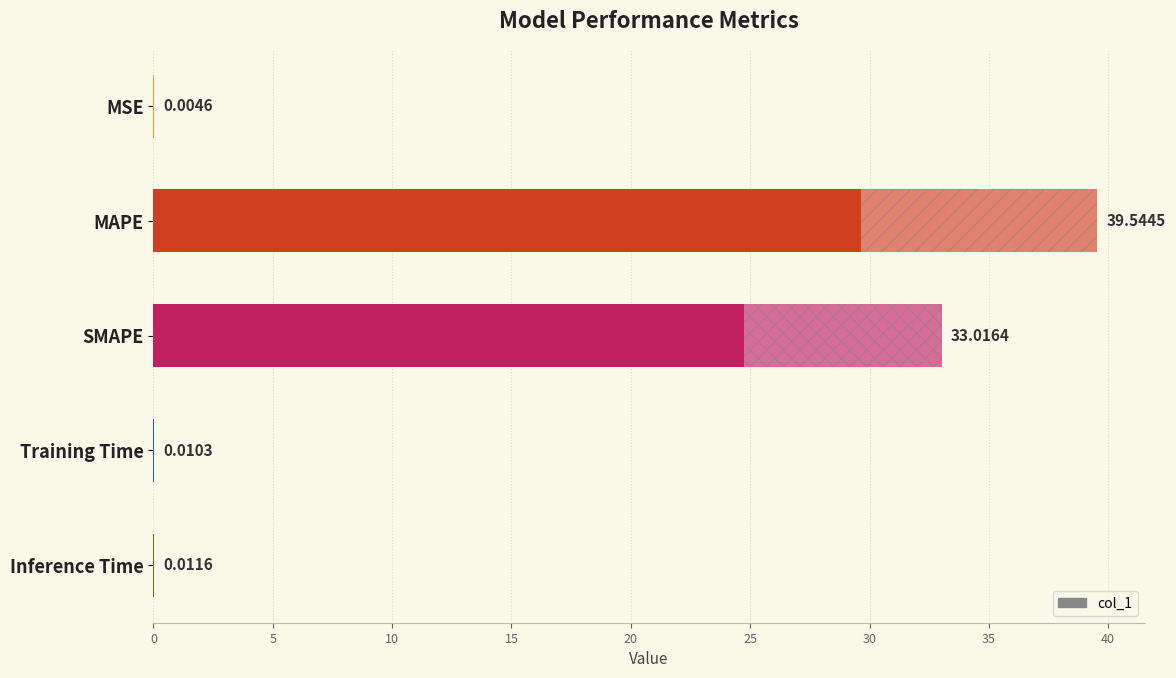

What is the change in value from SMAPE to Training Time?

-33.0